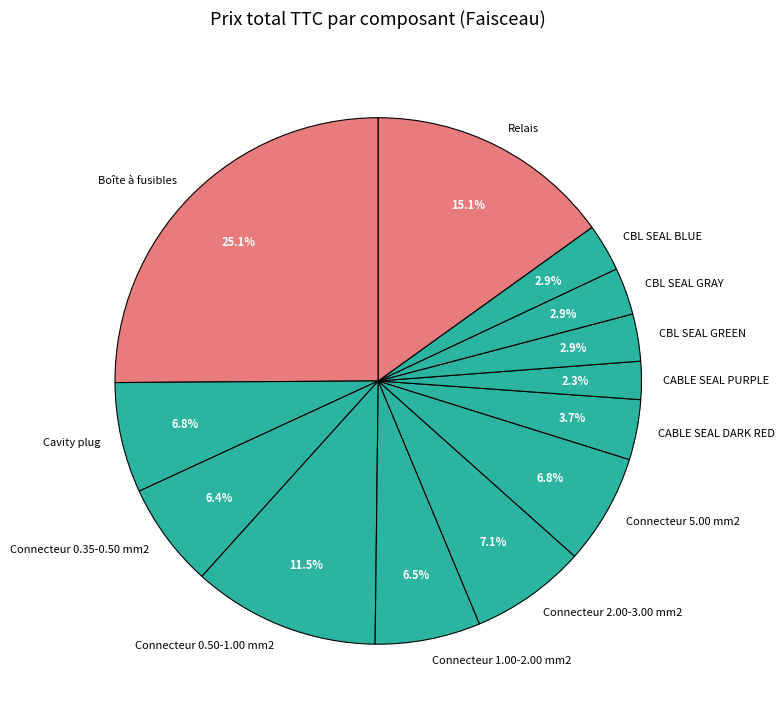

Does any single category account for the majority?

No